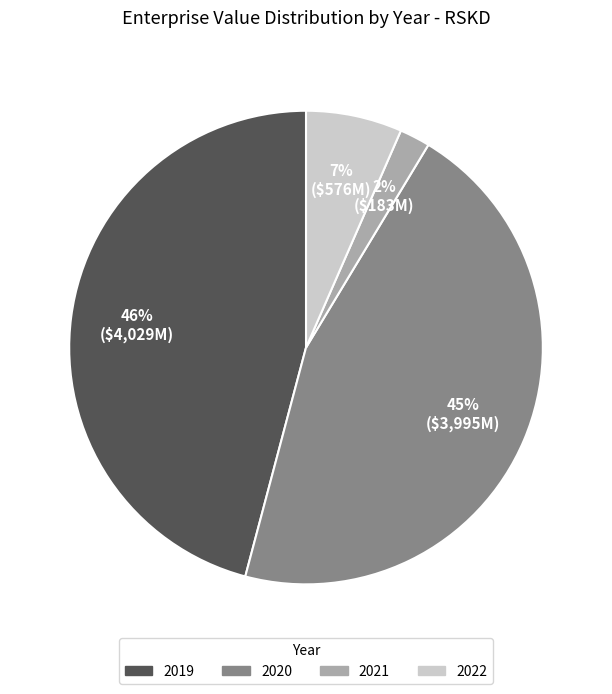

What is the smallest slice in the pie chart?

2021